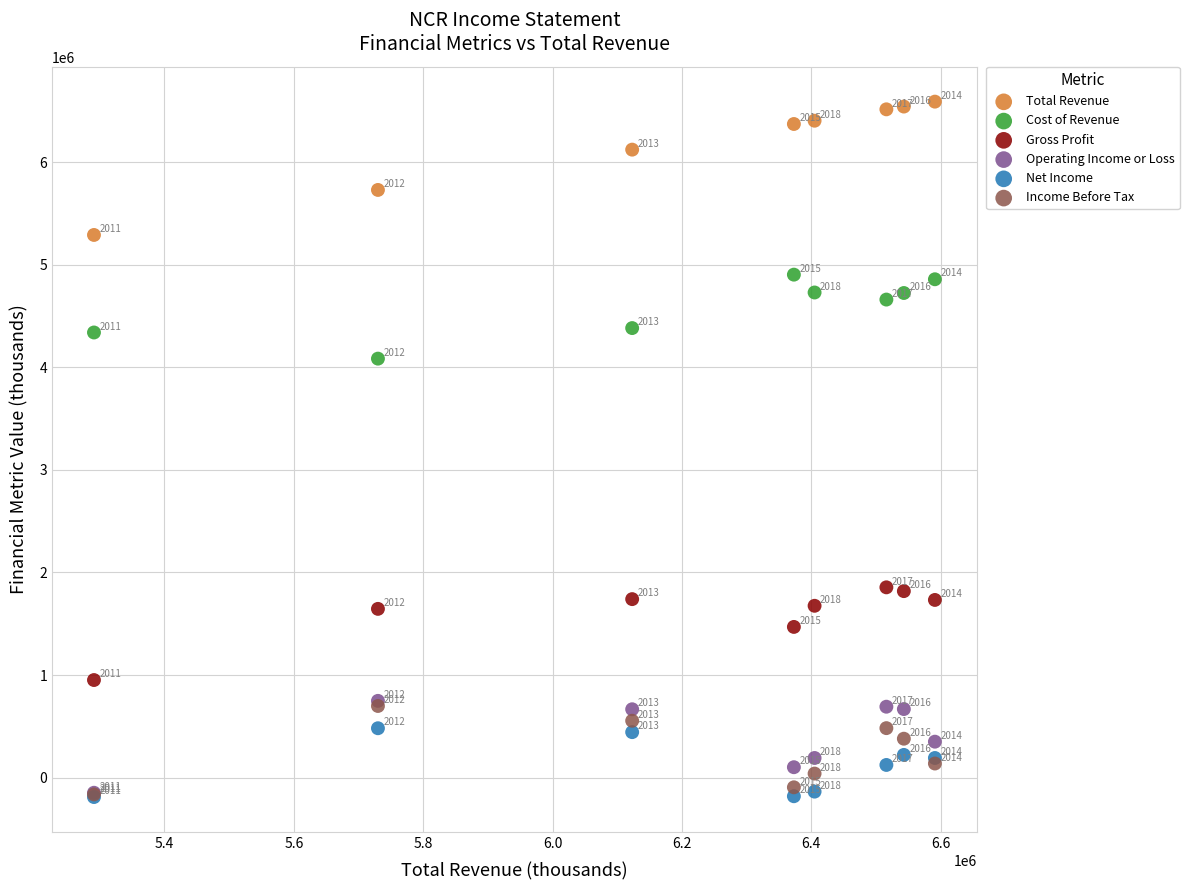

What are all the series names shown in the legend?

Total Revenue, Cost of Revenue, Gross Profit, Operating Income or Loss, Net Income, Income Before Tax